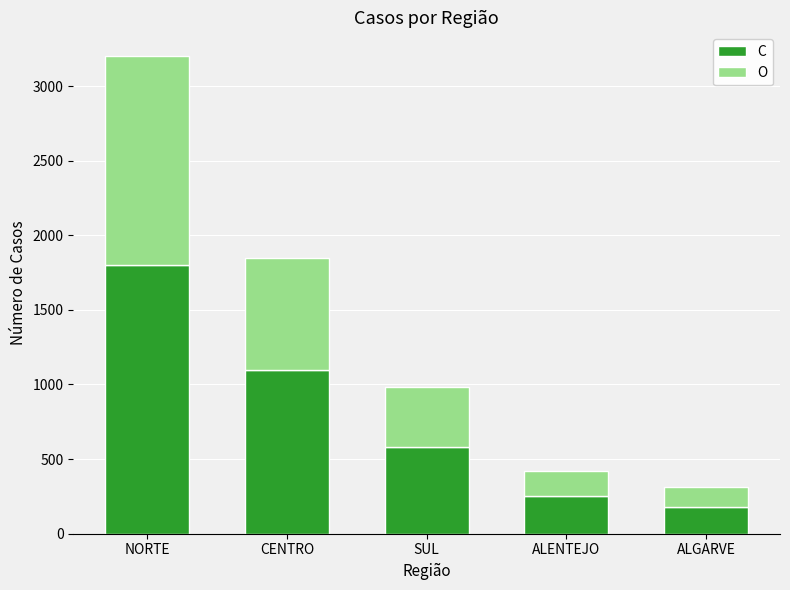

How many bars are there in total?

5